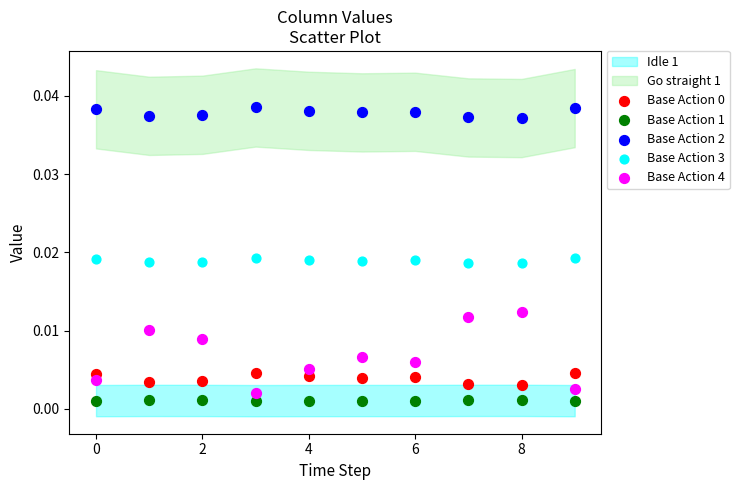

Which series contains the lowest Y value?

Base Action 1